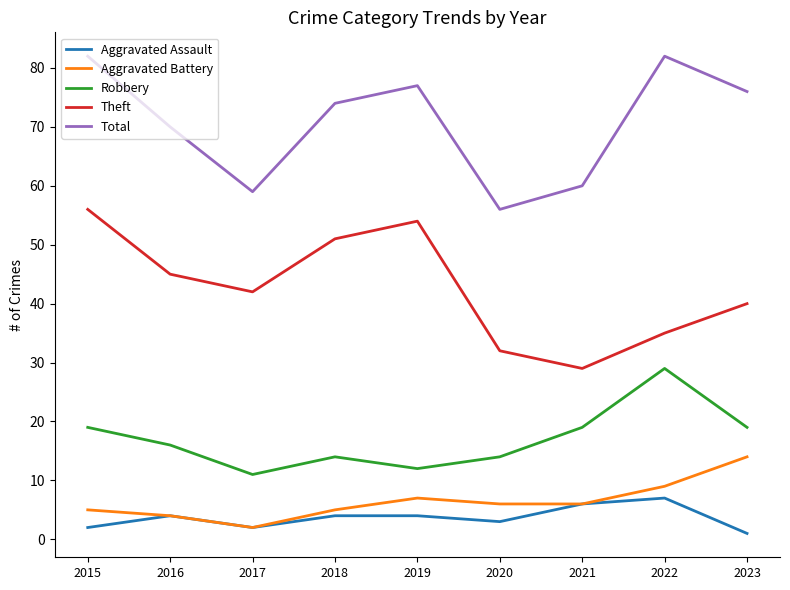

Rank the series by their maximum value, from highest to lowest.

Total, Theft, Robbery, Aggravated Battery, Aggravated Assault